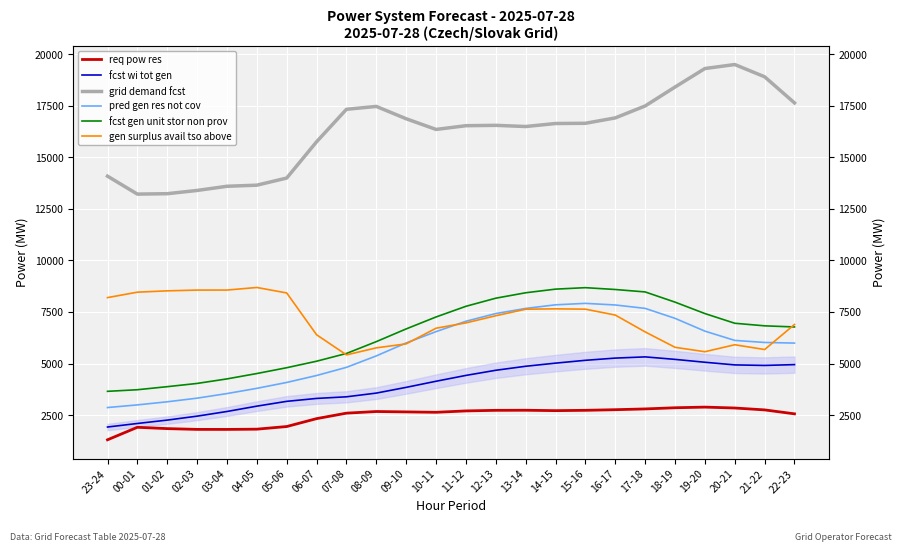

What are all the series names shown in the legend?

req pow res, fcst wi tot gen, grid demand fcst, pred gen res not cov, fcst gen unit stor non prov, gen surplus avail tso above